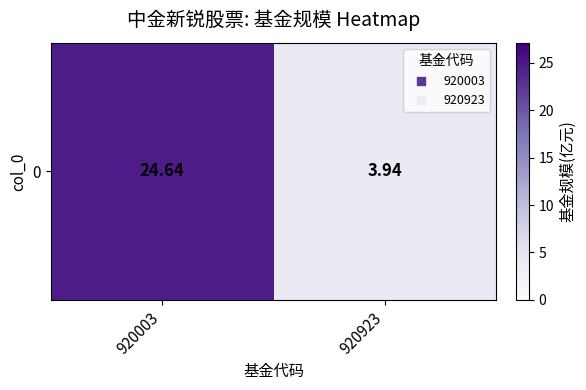

What is the difference between the values at 920923 and 920003?

20.7